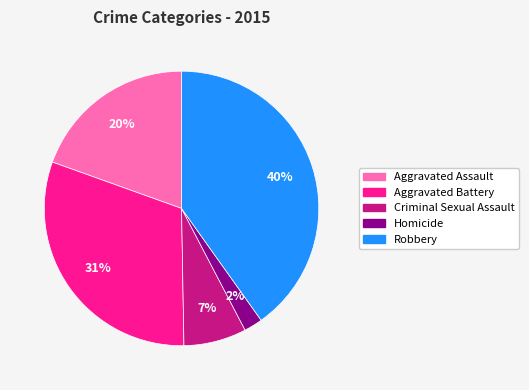

Which has a higher value, Homicide or Criminal Sexual Assault?

Criminal Sexual Assault